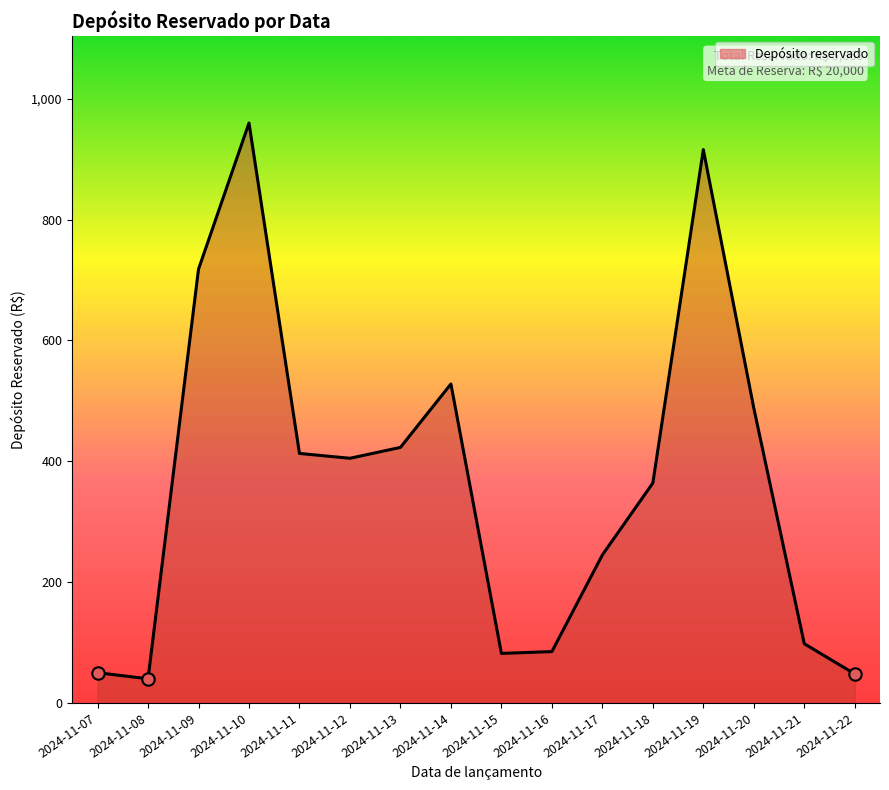

Approximately how many times larger is the value at 2024-11-11 compared to 2024-11-20?

0.8